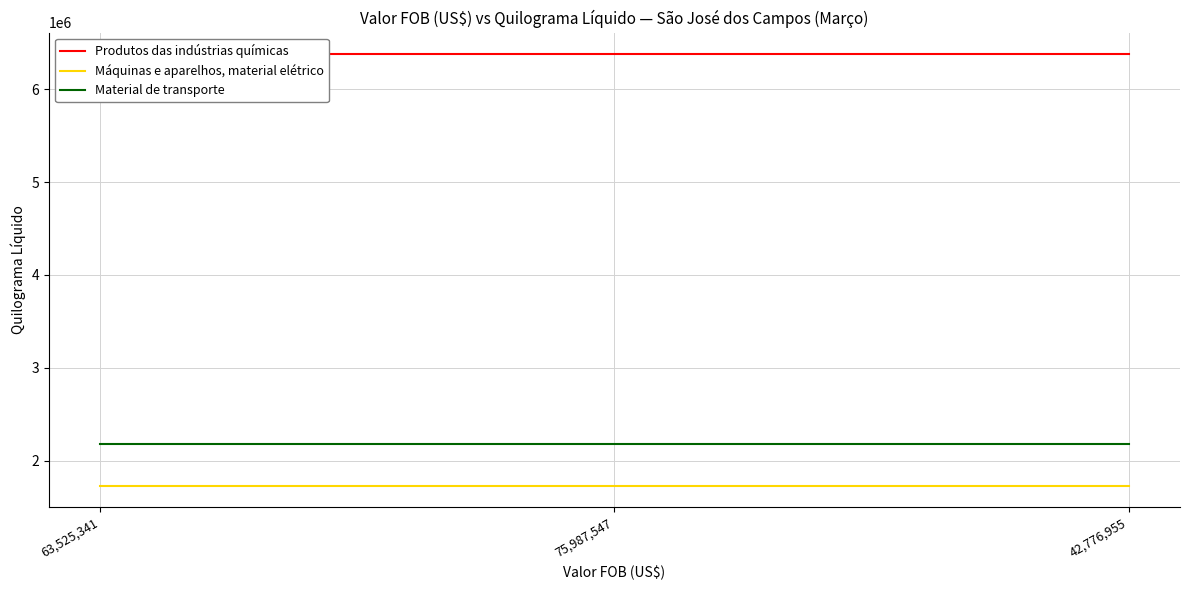

The value of Material de transporte at 42,776,955 is 2980920. True or false?

False